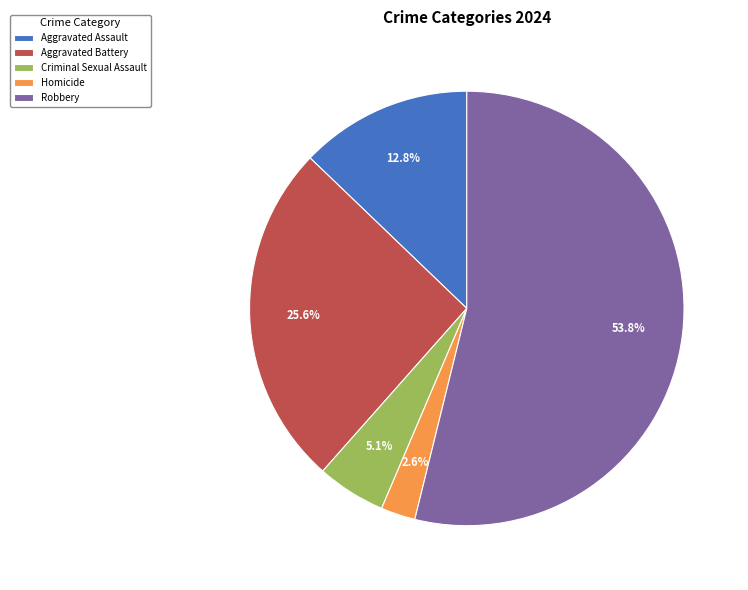

Rank the categories by value from lowest to highest.

Homicide, Criminal Sexual Assault, Aggravated Assault, Aggravated Battery, Robbery